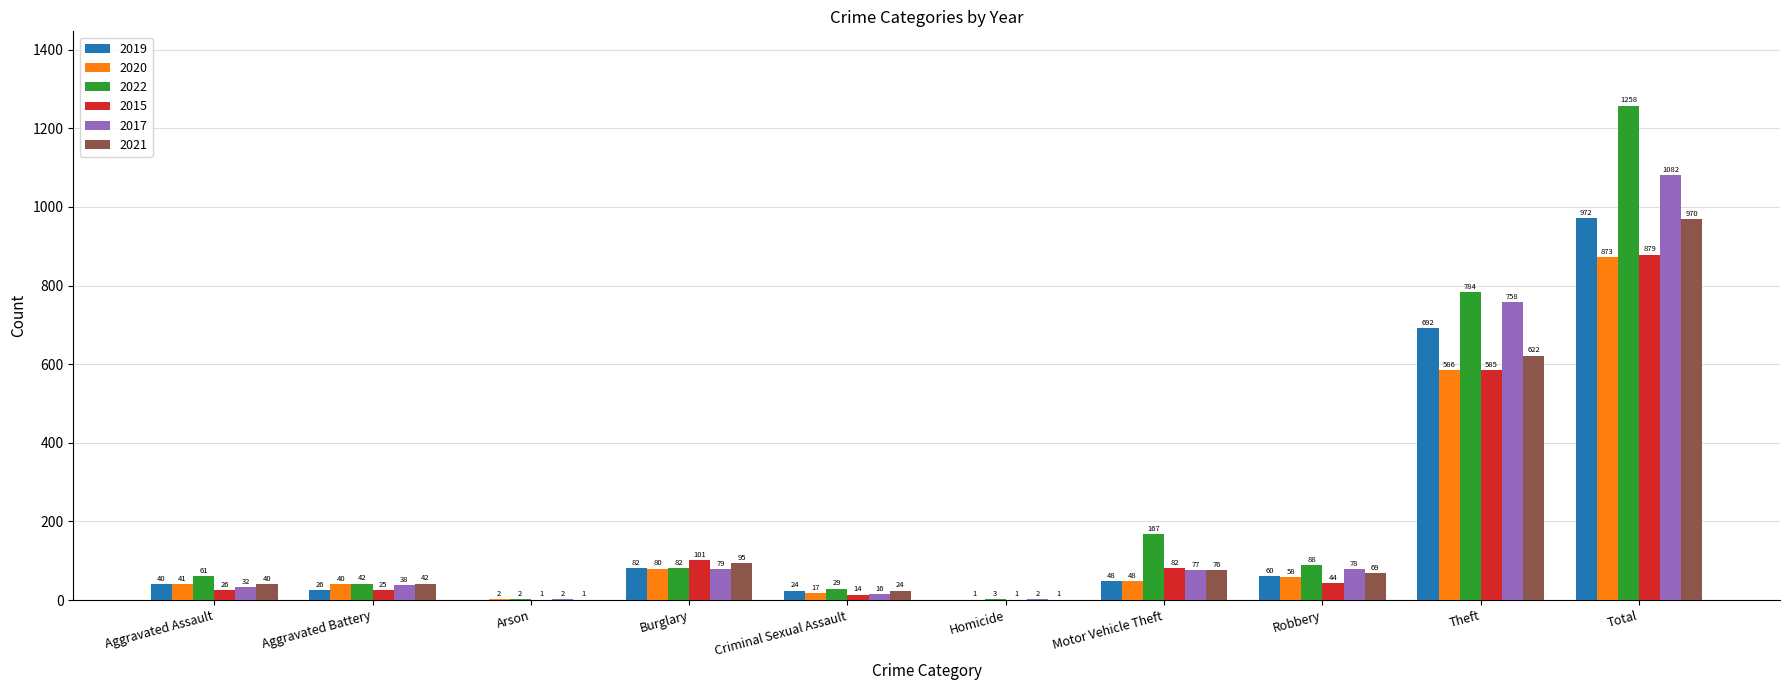

What is the total value across all series at Robbery?

397